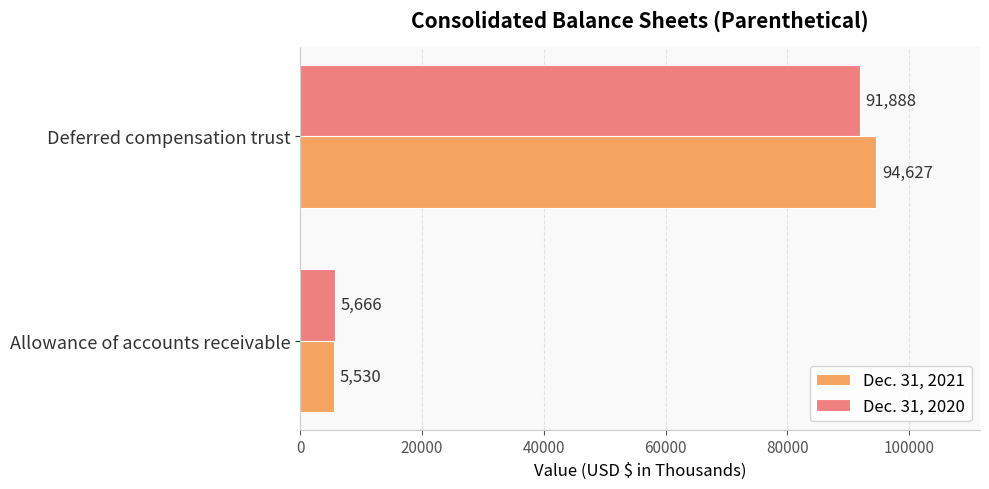

What is the average value of the Dec. 31, 2020 series?

48777